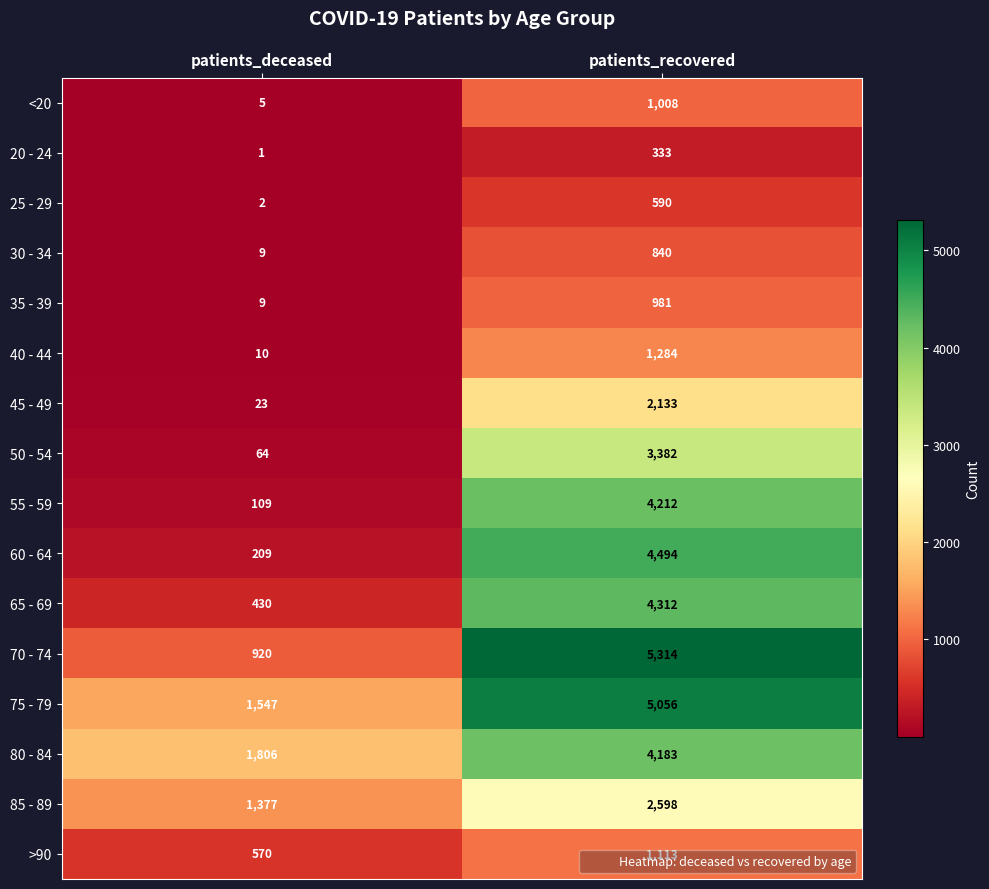

What is the total value across all series at patients_recovered?

41833